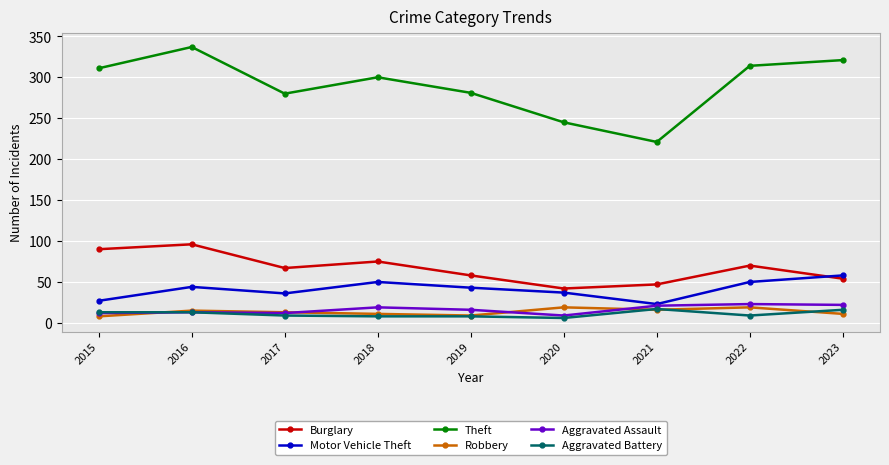

Is it true that Aggravated Assault equals 13 at 2016?

True